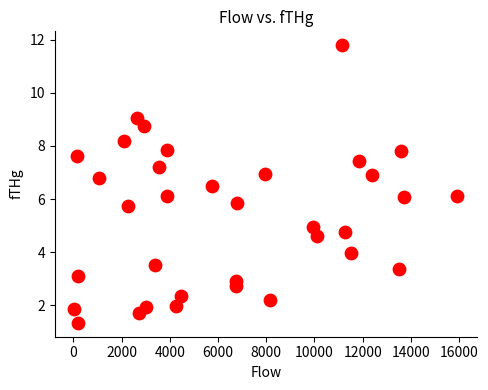

What is the range of Y values (max minus min)?

10.5